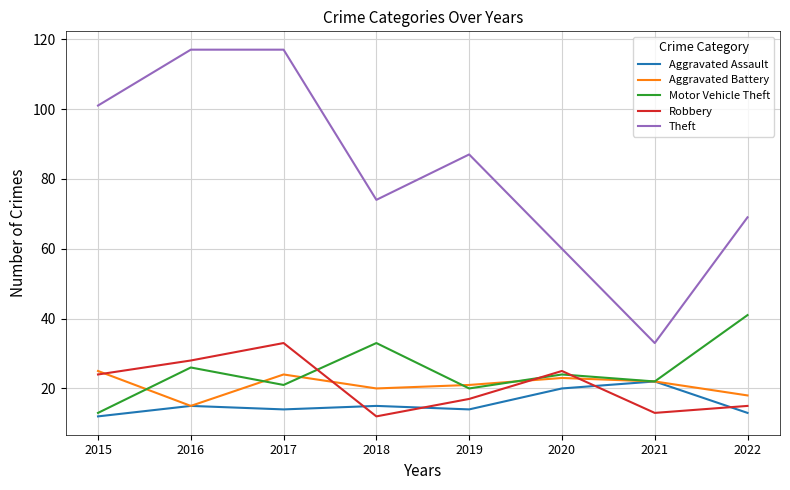

What is the difference between the highest and lowest values at 2019?

73